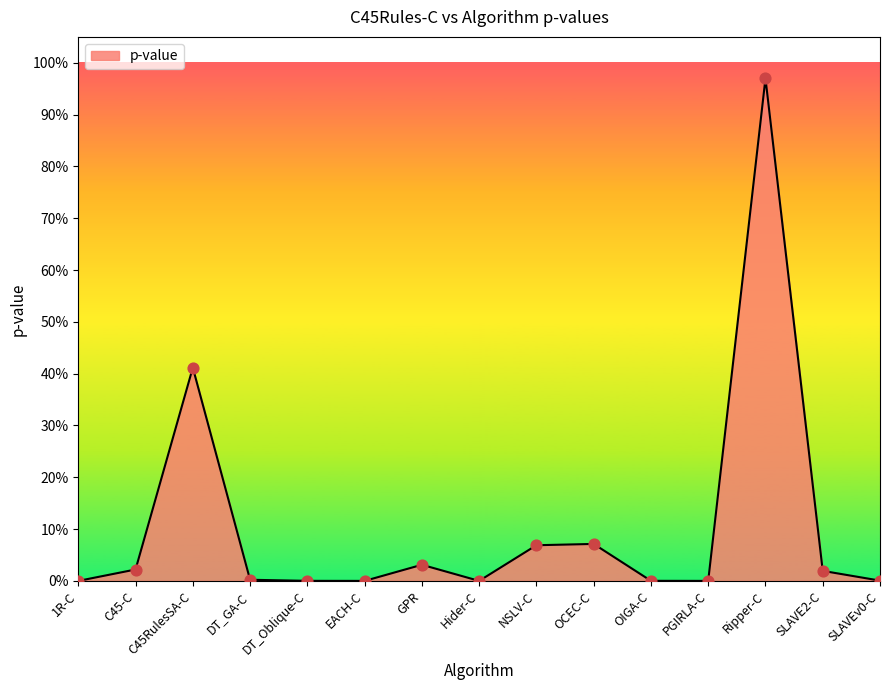

What is the change in value from OIGA-C to Ripper-C?

+1.0